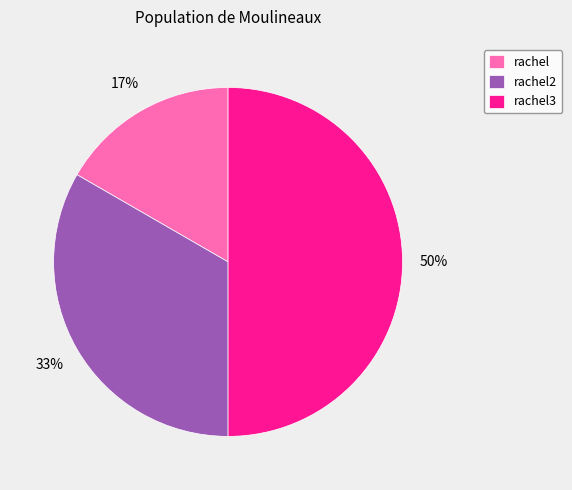

Which category has the biggest portion of the pie?

rachel3